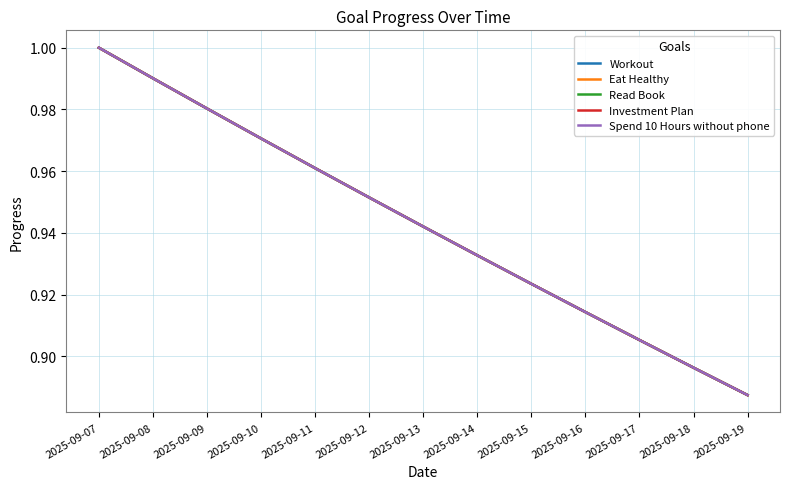

True or false: Read Book and Eat Healthy cross at least once.

False